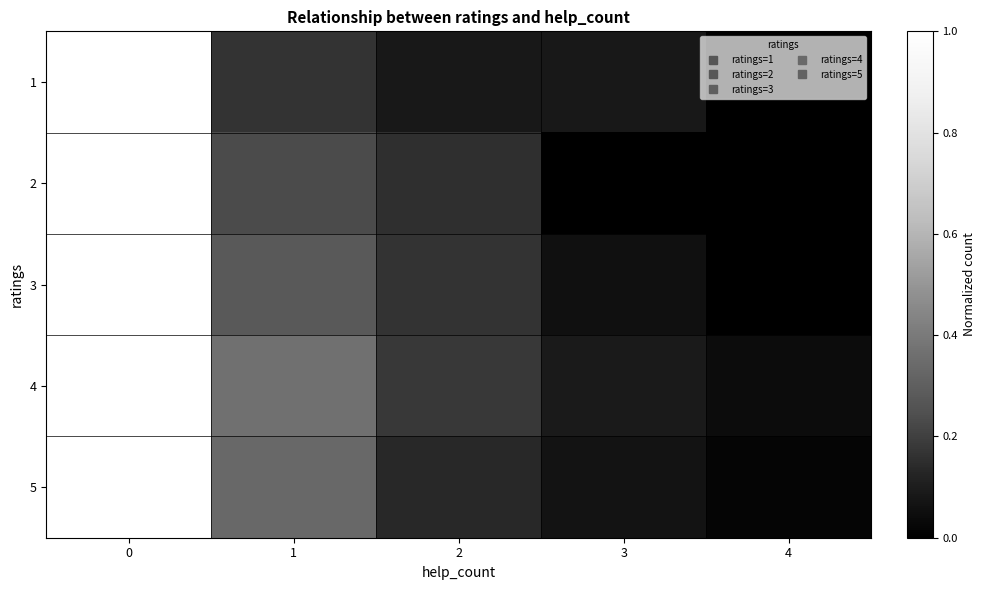

What is the maximum value shown in the chart?

1.0